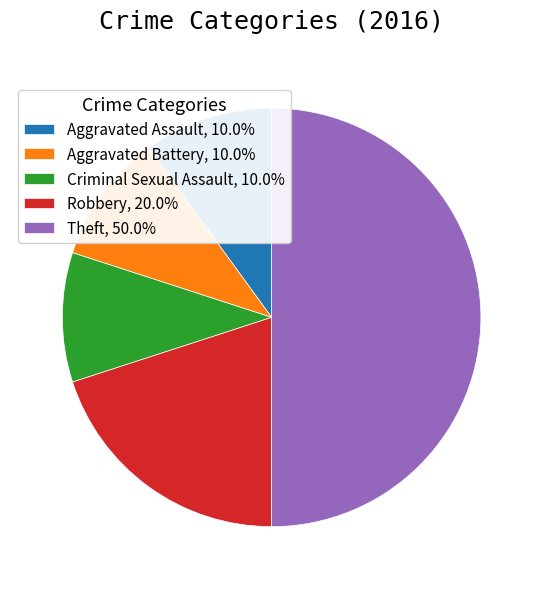

Which slice is the largest?

Theft